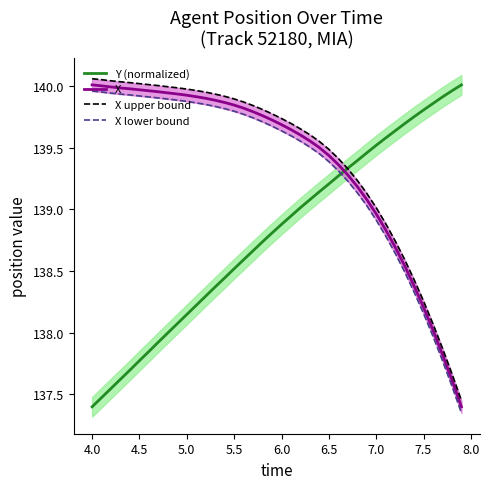

Is it true that Y (normalized) equals 138.5 at 5.5?

True